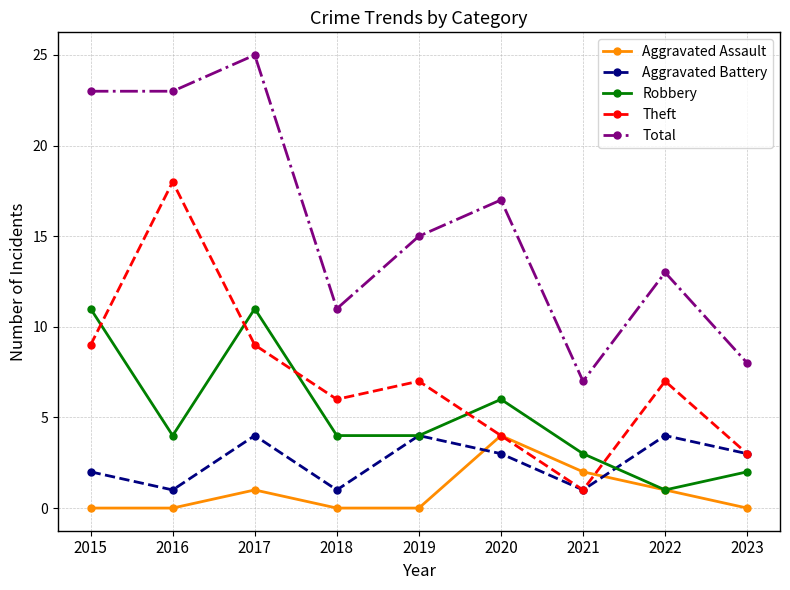

In Robbery, how many points are higher than both neighbors (excluding endpoints)?

2